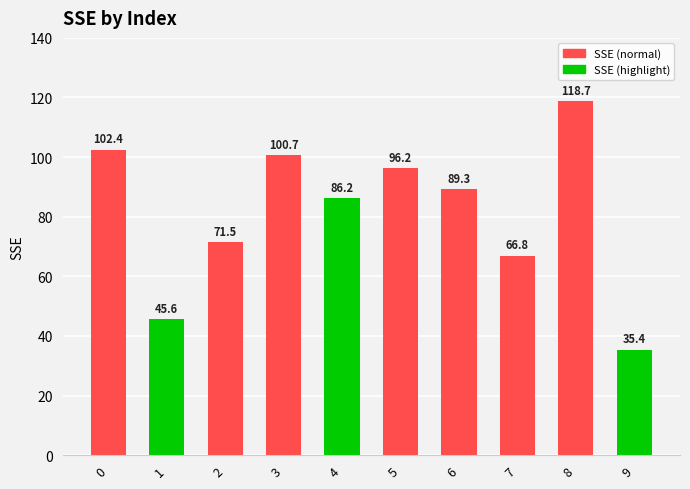

How many values exceed 89?

5